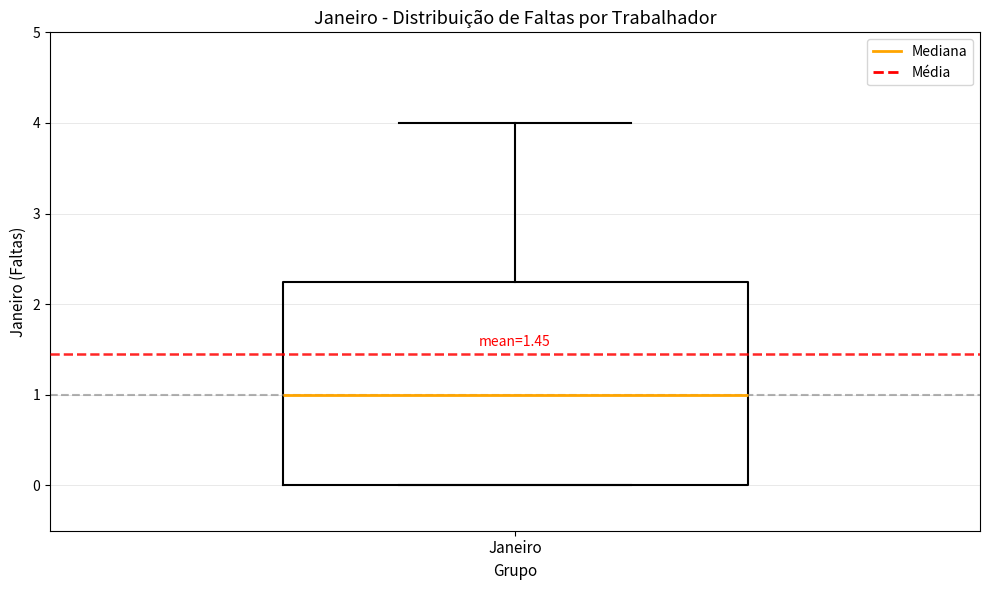

Transcribe this box plot: give where the median line is, the range the box spans, and where the two whiskers end, as read against the y-axis. The values are not printed on the chart, so give them approximately, as read against the axis.

median 1.0, box 0.0 to 2.3, whiskers 0.0 to 4.0